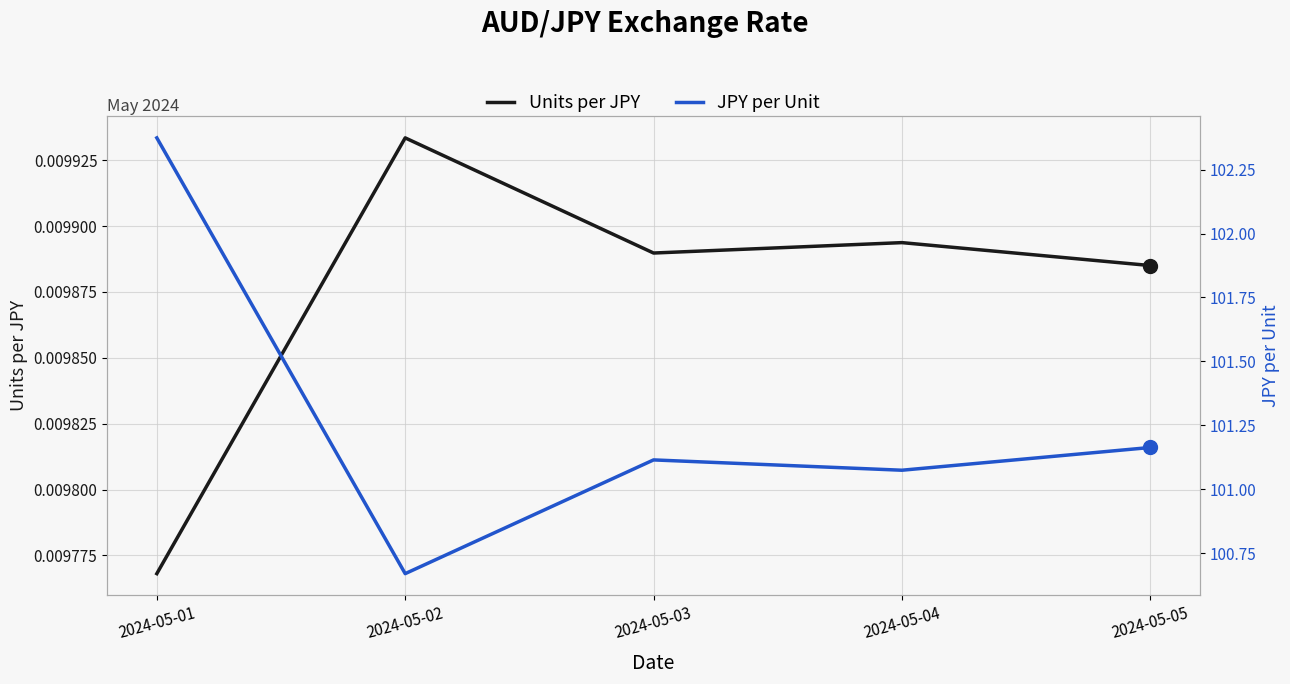

What is the value of the JPY per Unit point at the 3rd from the left?

101.1